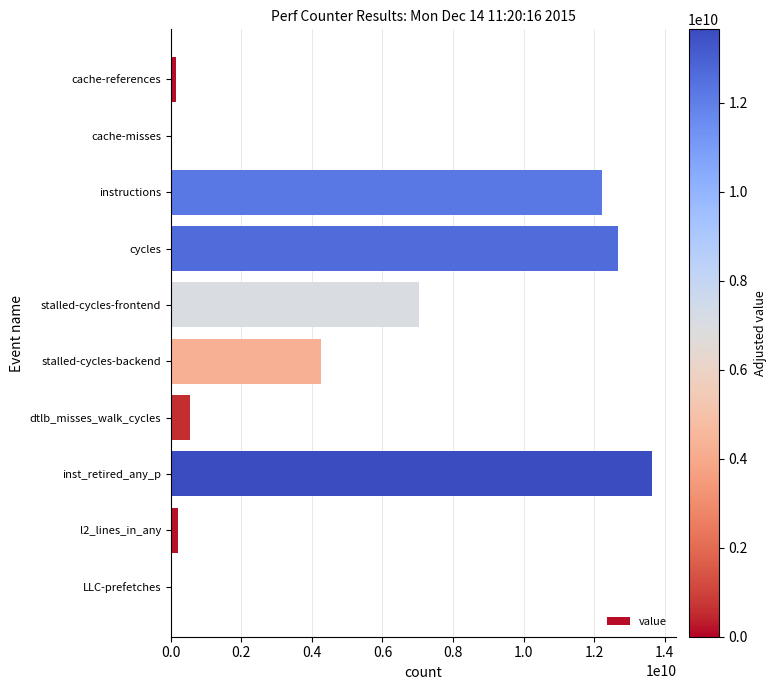

Between instructions and l2_lines_in_any, which is larger?

instructions